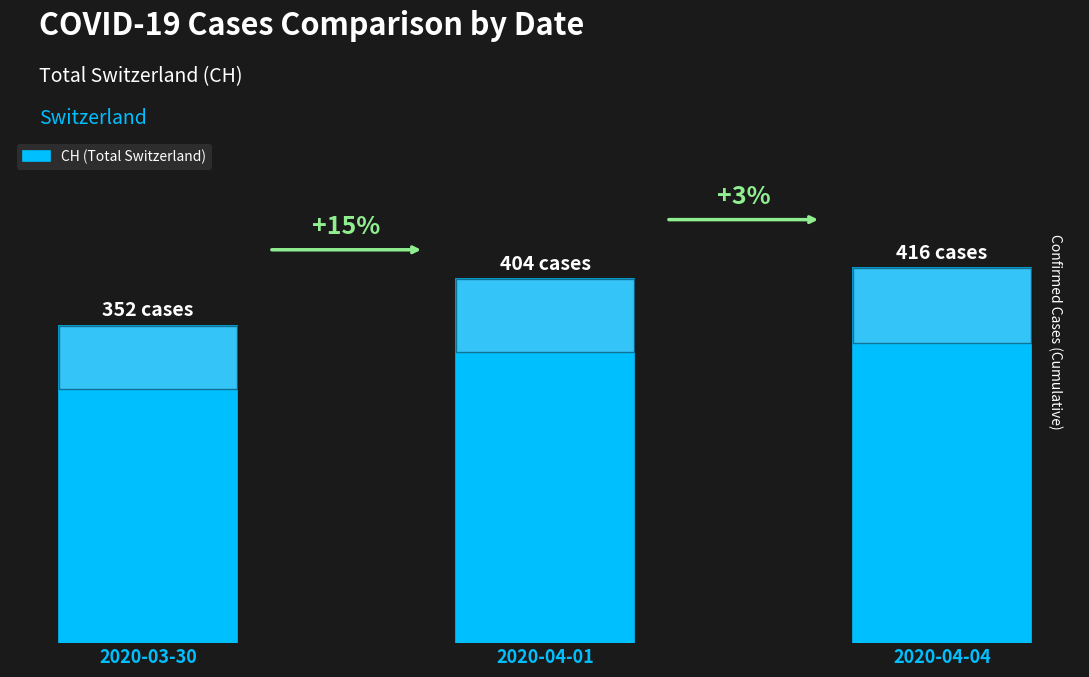

The value at 2020-04-04 is 416. True or false?

True